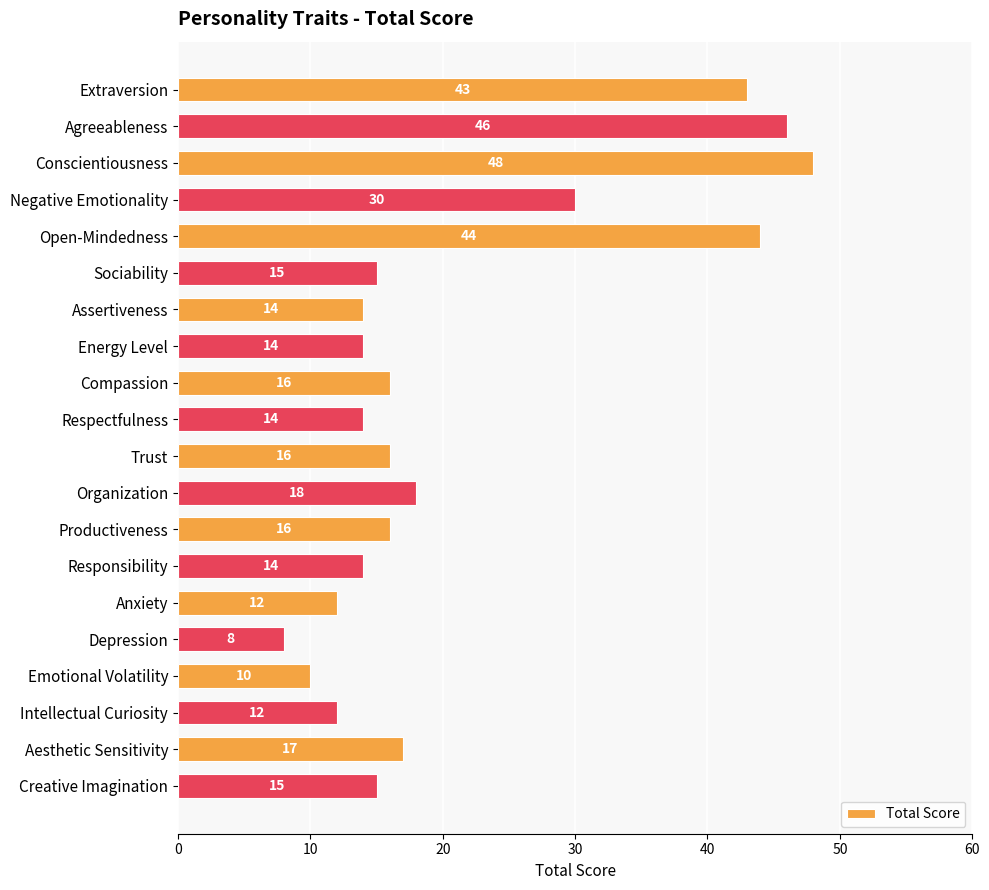

Which has a higher value, Agreeableness or Productiveness?

Agreeableness